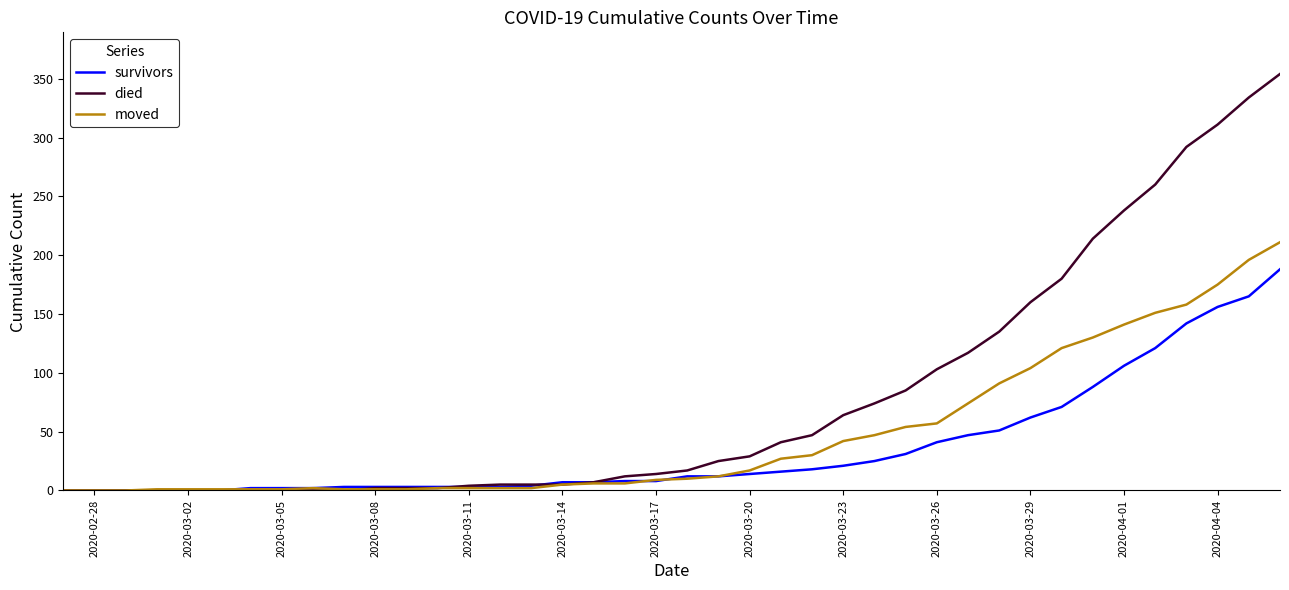

List the series in order of their peak value, lowest first.

survivors, moved, died